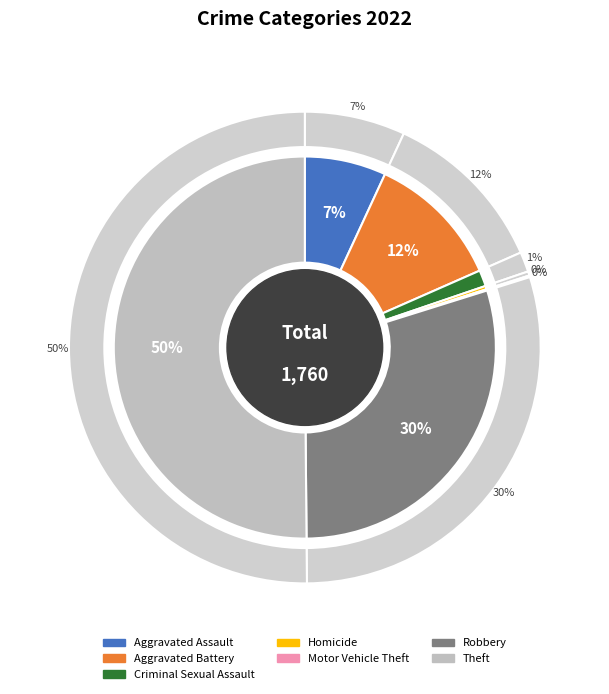

How many slices are in this pie chart?

7